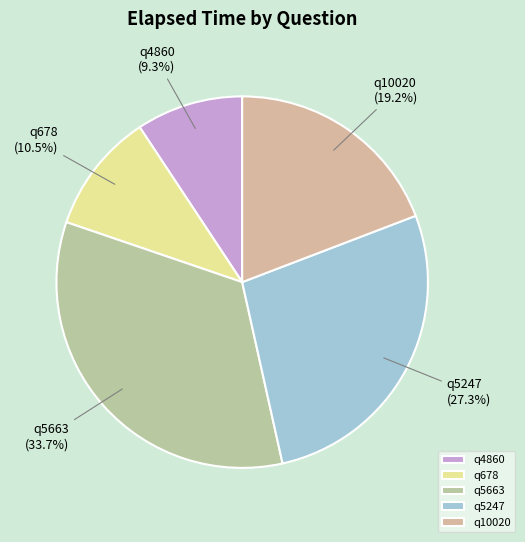

The q10020 slice represents 19% of the pie. True or false?

True